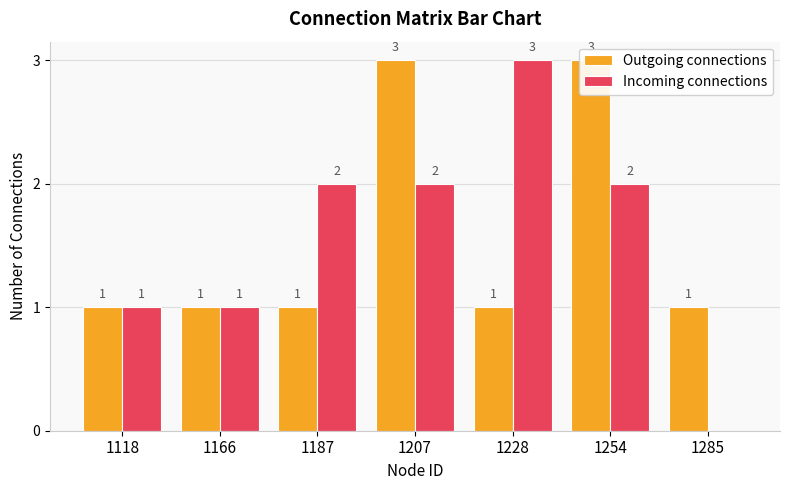

The value of Incoming connections at 1207 is 2. True or false?

True